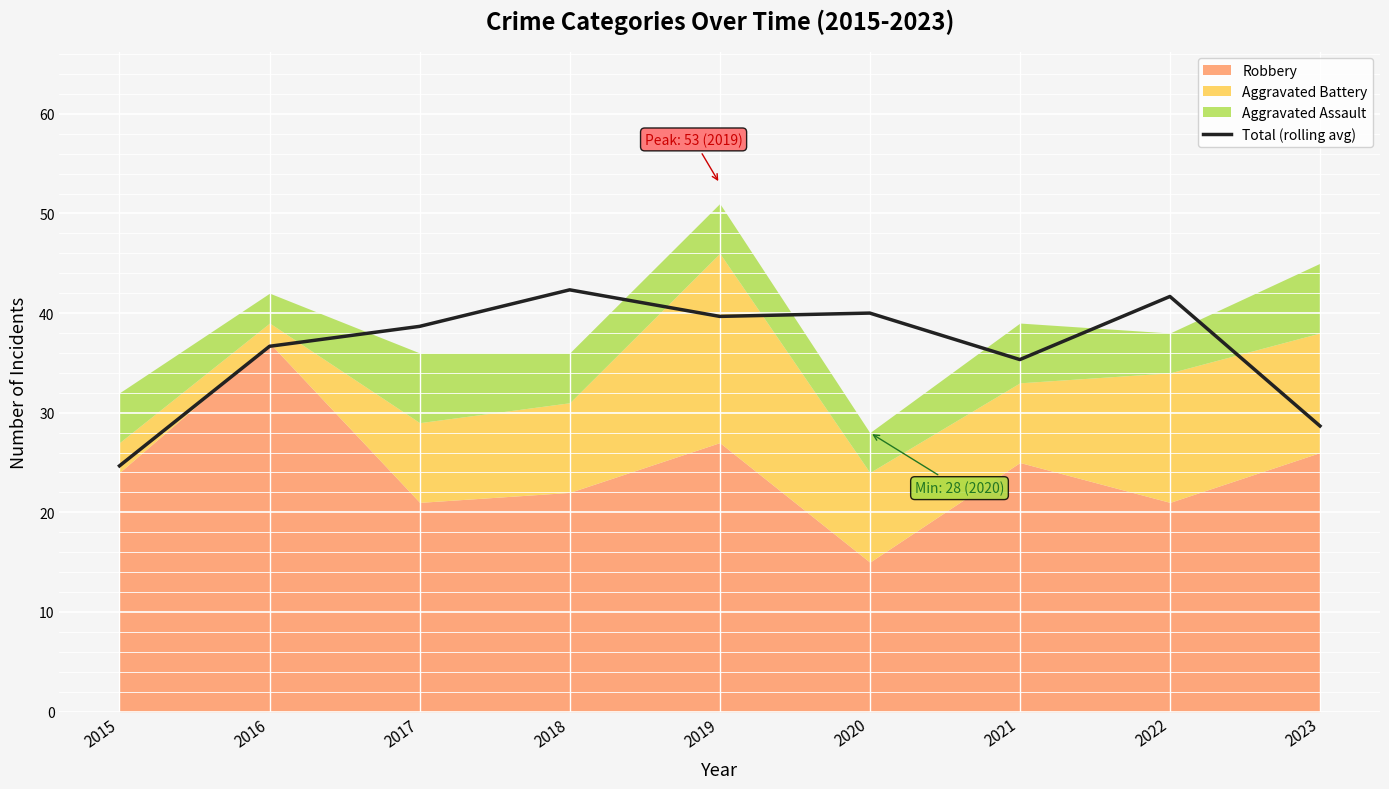

Count the number of categories in the chart.

9